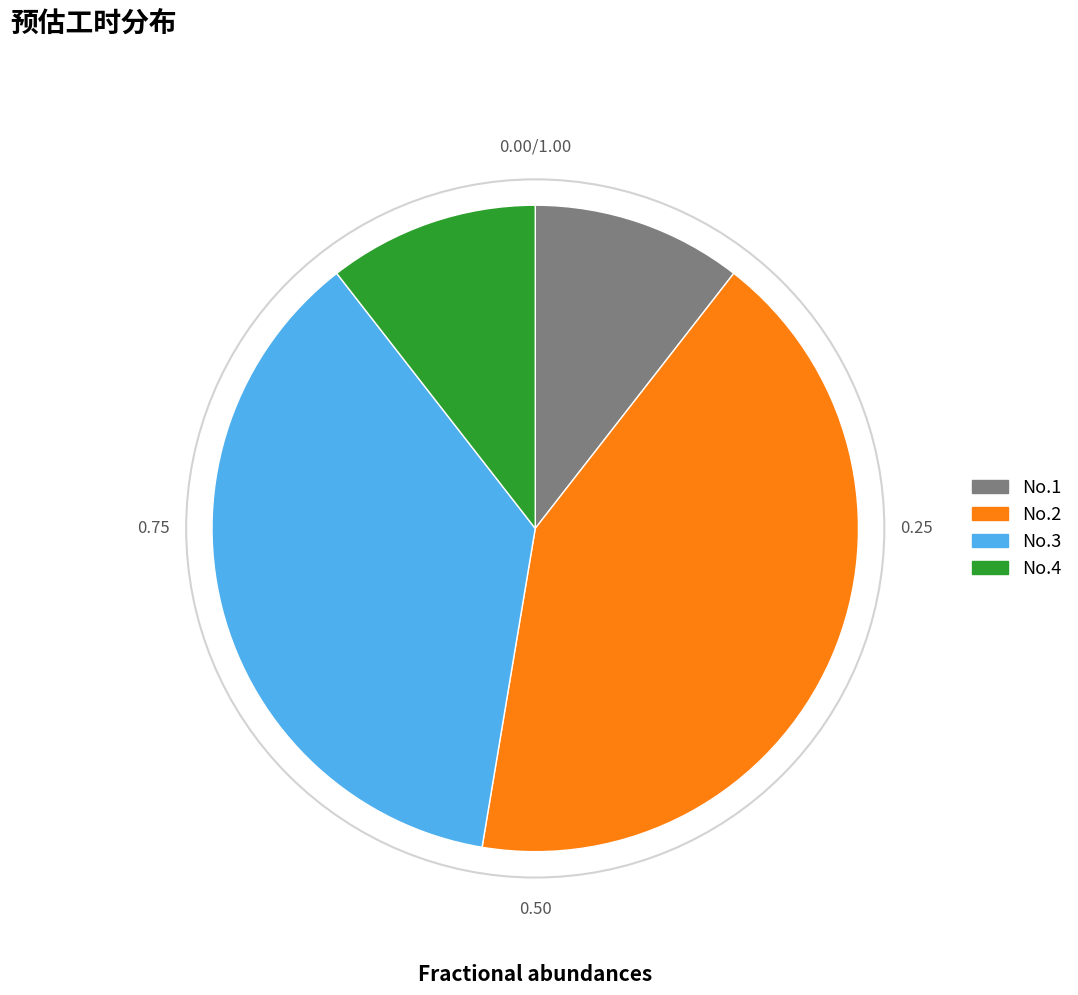

Does No.4 represent more than half of the total?

No